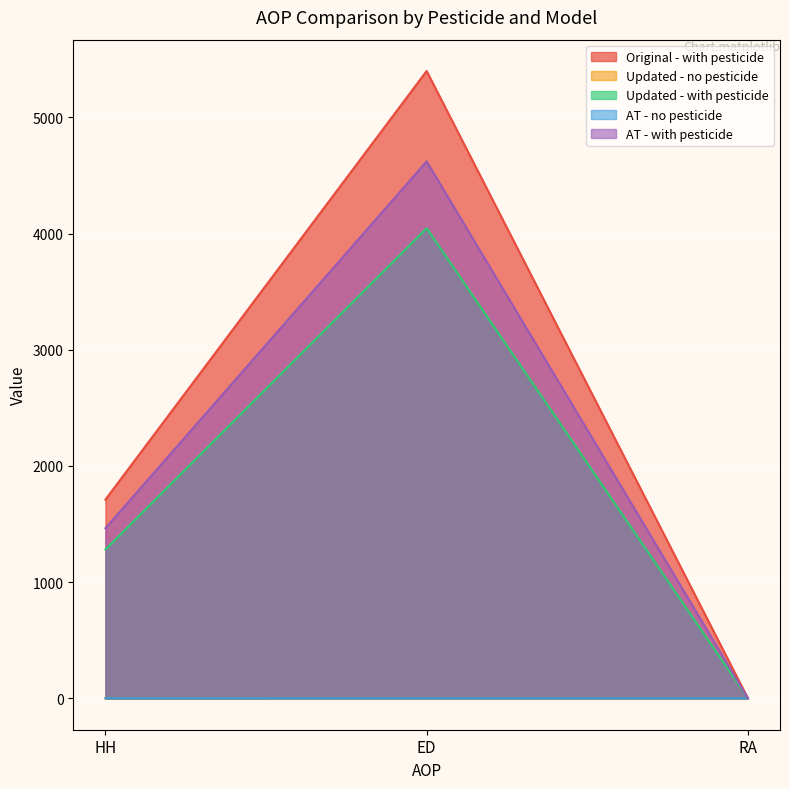

Reading right to left, what are all the values shown in this chart?

Original - with pesticide: 1.4	5399.1	1710.2
Updated - no pesticide: 0.9	0.9	1.0
Updated - with pesticide: 1.3	4046.6	1282.0
AT - no pesticide: 1.1	1.1	1.1
AT - with pesticide: 1.5	4621.1	1464.0